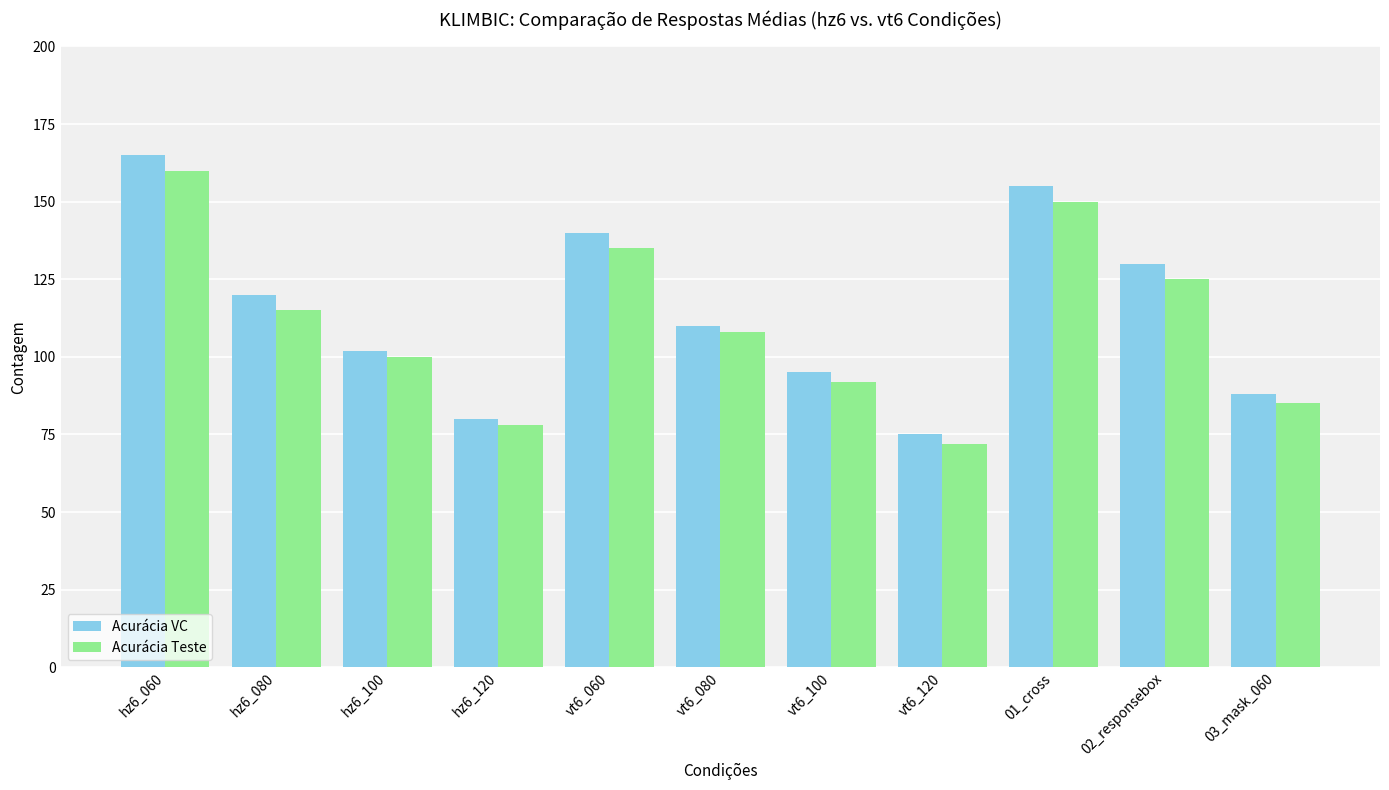

How many values in the Acurácia Teste series are below 108?

5